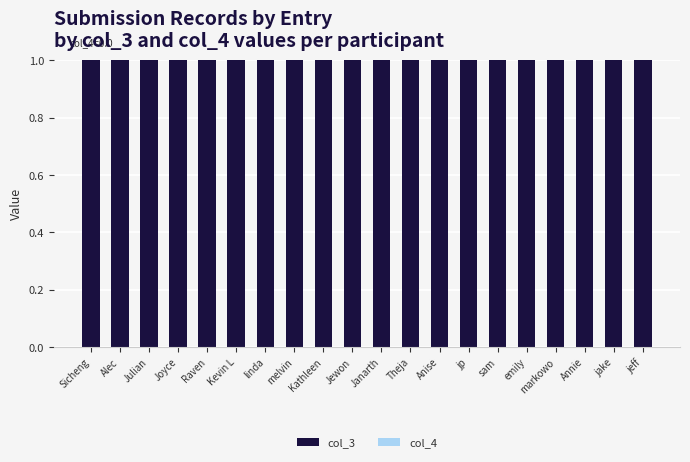

Reading left to right, what are all the values shown in this chart?

col_3: Sicheng=1	Alec=1	Julian=1	Joyce=1	Raven=1	Kevin L=1	linda=1	melvin=1	Kathleen=1	Jewon=1	Janarth=1	Theja=1	Anise=1	jp=1	sam=1	emily=1	markowo=1	Annie=1	jake=1	jeff=1
col_4: Sicheng=0	Alec=0	Julian=0	Joyce=0	Raven=0	Kevin L=0	linda=0	melvin=0	Kathleen=0	Jewon=0	Janarth=0	Theja=0	Anise=0	jp=0	sam=0	emily=0	markowo=0	Annie=0	jake=0	jeff=0